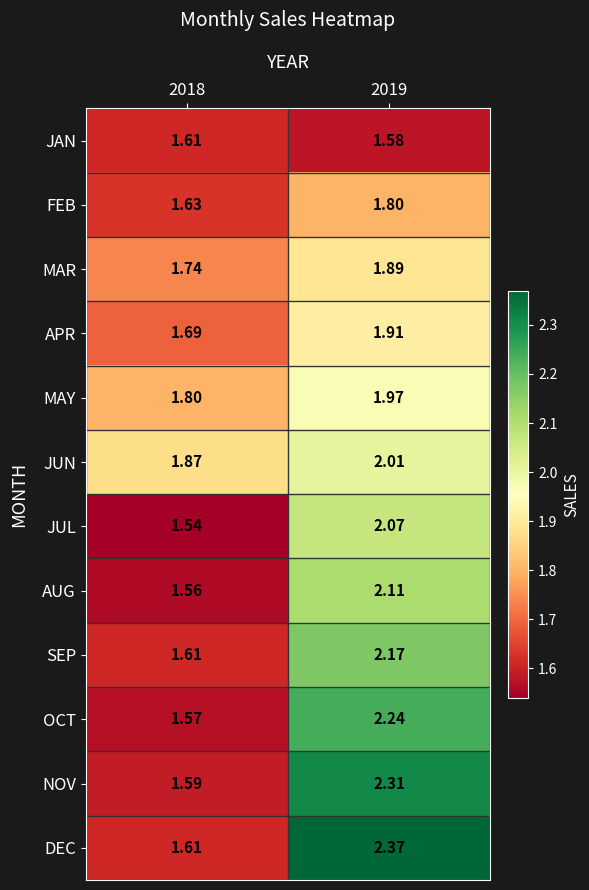

How many data points in JUN are above 2?

1